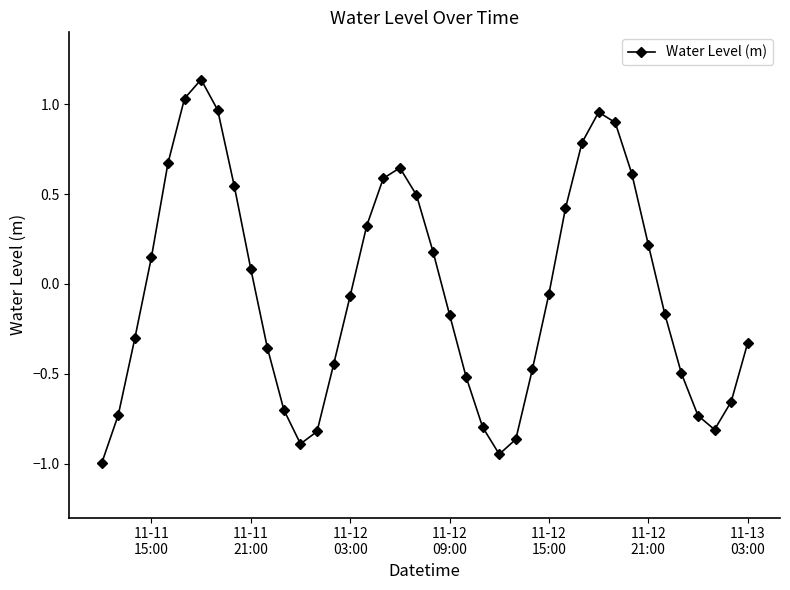

What is the value of the 24th point from the left?

-0.8